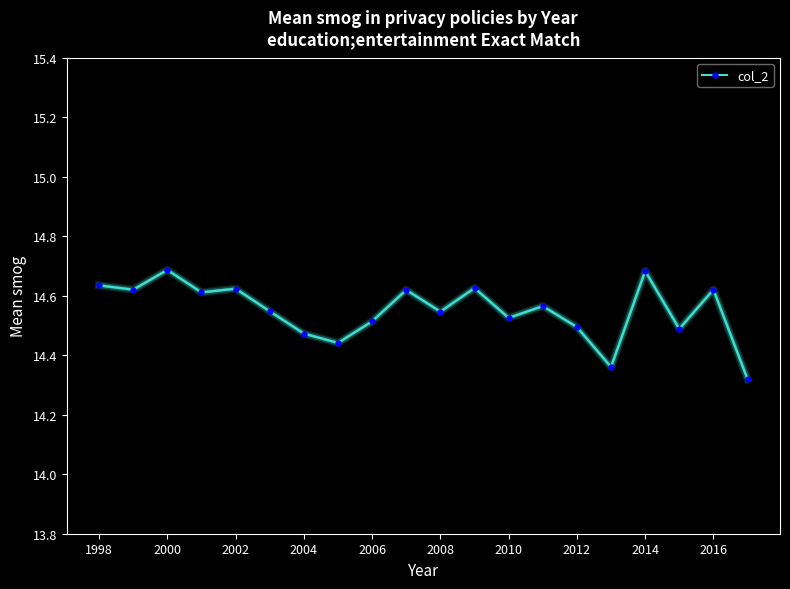

How many values are between 14 and 15?

20